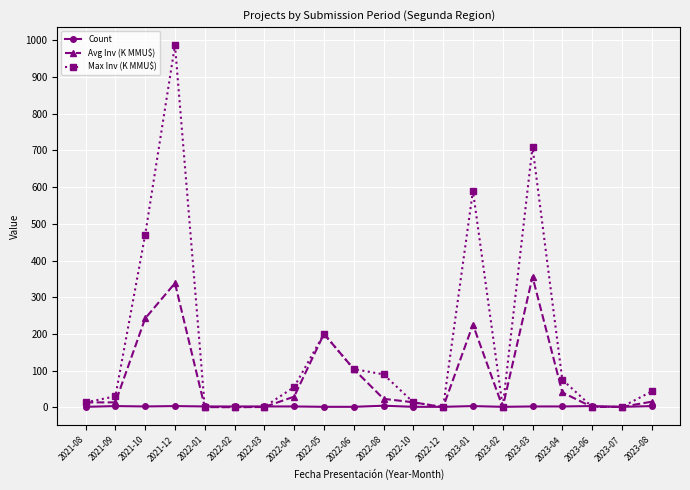

Where does the Avg Inv (K MMU$) series first go above 14?

2021-10